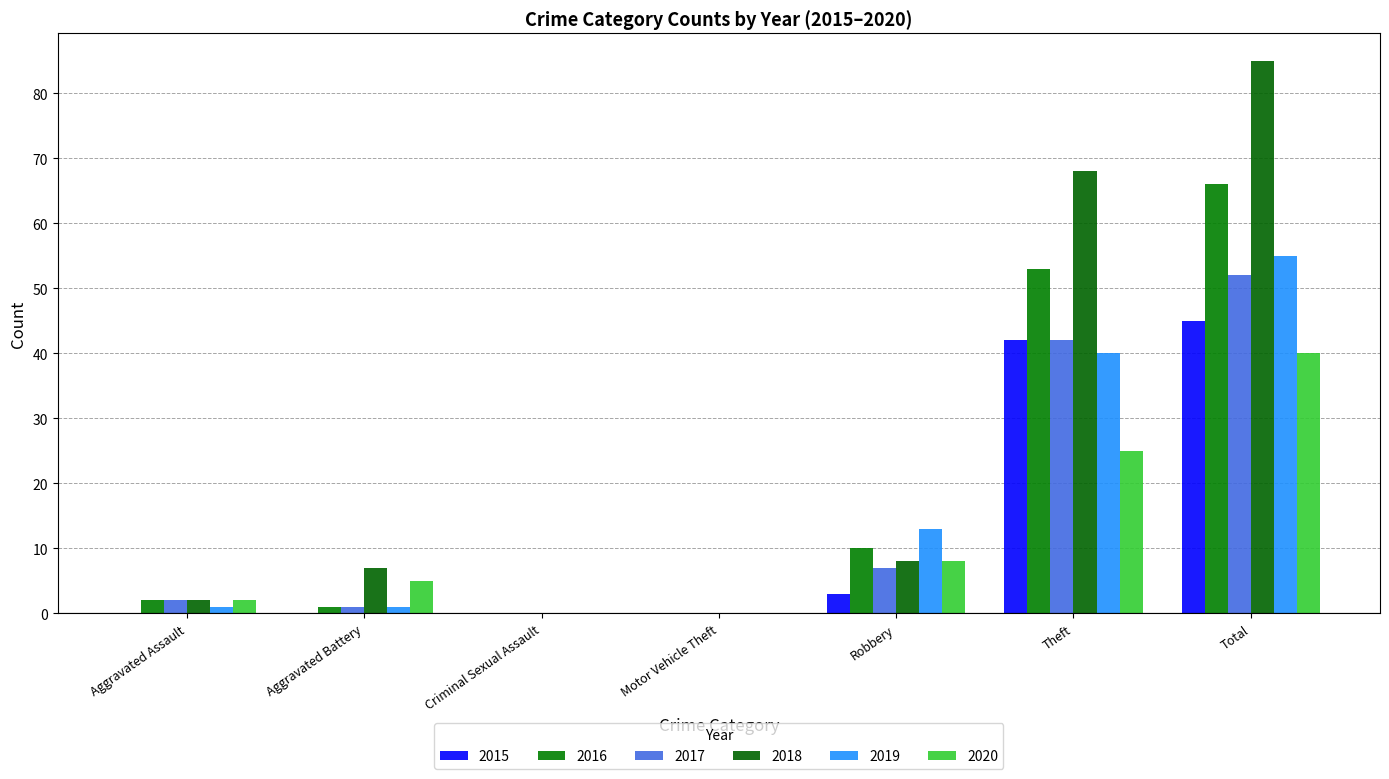

Reading right to left, list all the values displayed in this chart.

2015: Total=45	Theft=42	Robbery=3	Motor Vehicle Theft=0	Criminal Sexual Assault=0	Aggravated Battery=0	Aggravated Assault=0
2016: Total=66	Theft=53	Robbery=10	Motor Vehicle Theft=0	Criminal Sexual Assault=0	Aggravated Battery=1	Aggravated Assault=2
2017: Total=52	Theft=42	Robbery=7	Motor Vehicle Theft=0	Criminal Sexual Assault=0	Aggravated Battery=1	Aggravated Assault=2
2018: Total=85	Theft=68	Robbery=8	Motor Vehicle Theft=0	Criminal Sexual Assault=0	Aggravated Battery=7	Aggravated Assault=2
2019: Total=55	Theft=40	Robbery=13	Motor Vehicle Theft=0	Criminal Sexual Assault=0	Aggravated Battery=1	Aggravated Assault=1
2020: Total=40	Theft=25	Robbery=8	Motor Vehicle Theft=0	Criminal Sexual Assault=0	Aggravated Battery=5	Aggravated Assault=2